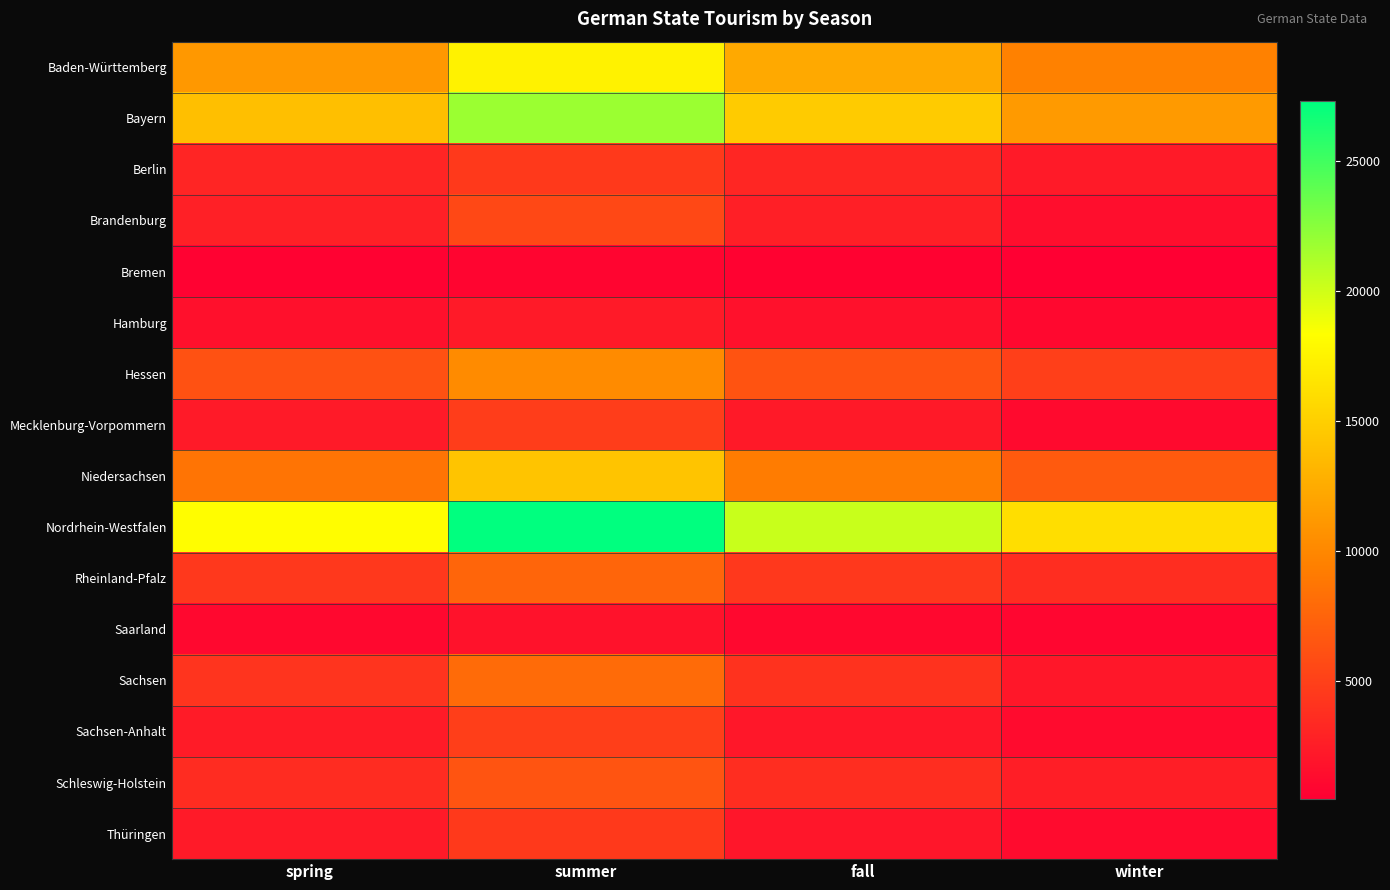

List the series in order of their peak value, highest first.

Nordrhein-Westfalen, Bayern, Baden-Württemberg, Niedersachsen, Hessen, Sachsen, Rheinland-Pfalz, Schleswig-Holstein, Brandenburg, Sachsen-Anhalt, Mecklenburg-Vorpommern, Berlin, Thüringen, Hamburg, Saarland, Bremen